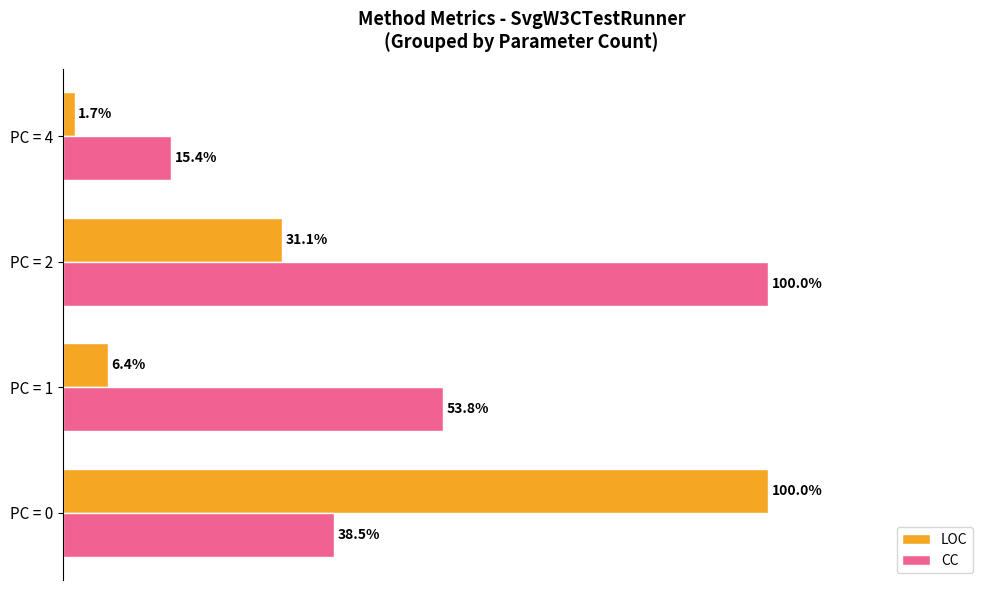

Between PC = 1 and PC = 4, which series saw the biggest shift?

CC